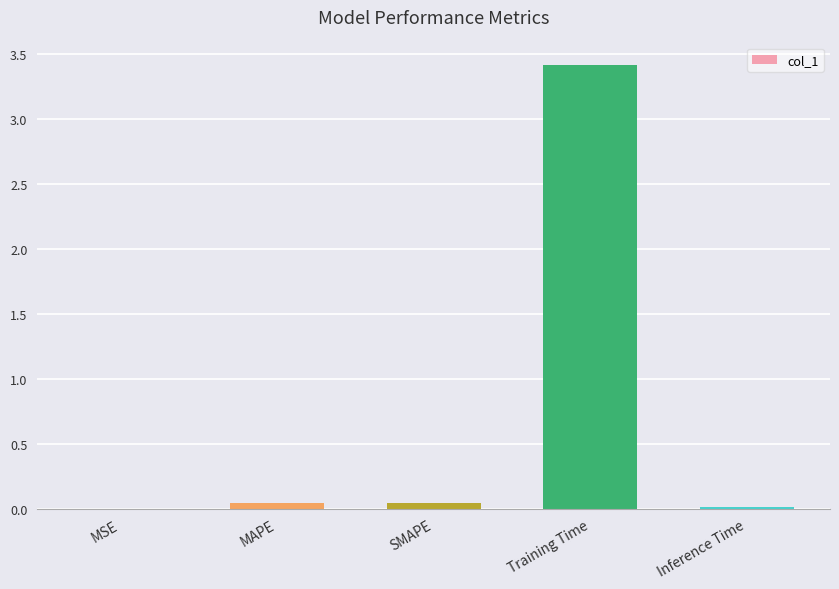

True or false: the data shows 0.0 at SMAPE.

True